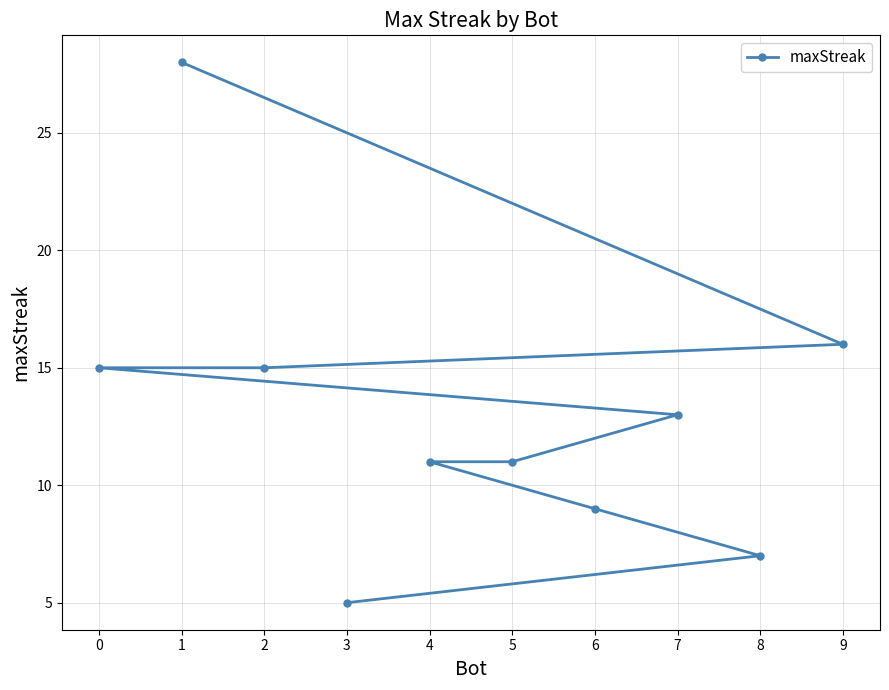

Reading left to right, list all the values displayed in this chart.

0=15	1=28	2=15	3=5	4=11	5=11	6=9	7=13	8=7	9=16